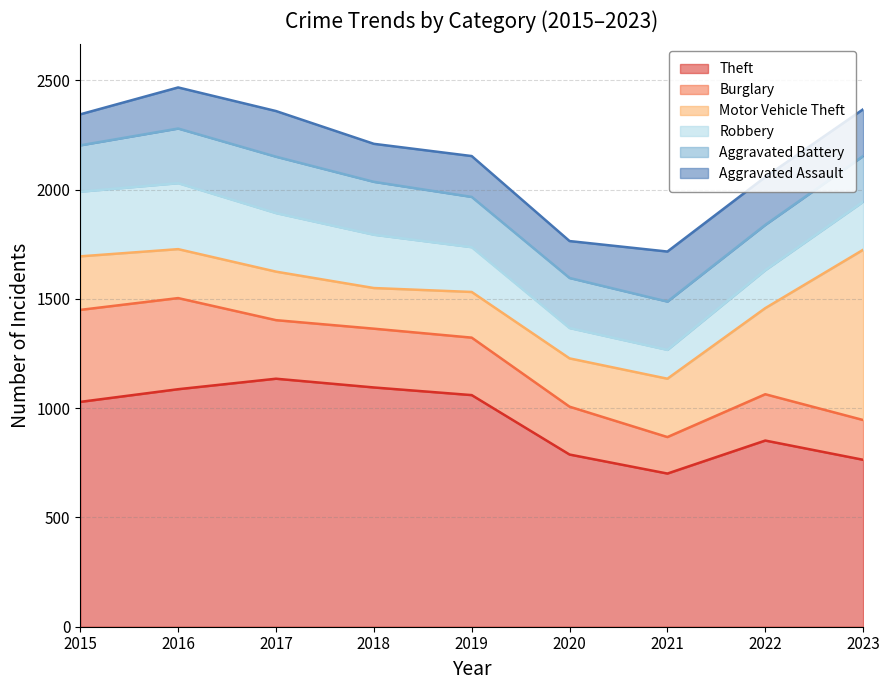

List the labels in order of Robbery value, largest first.

2016, 2015, 2017, 2018, 2023, 2019, 2022, 2020, 2021